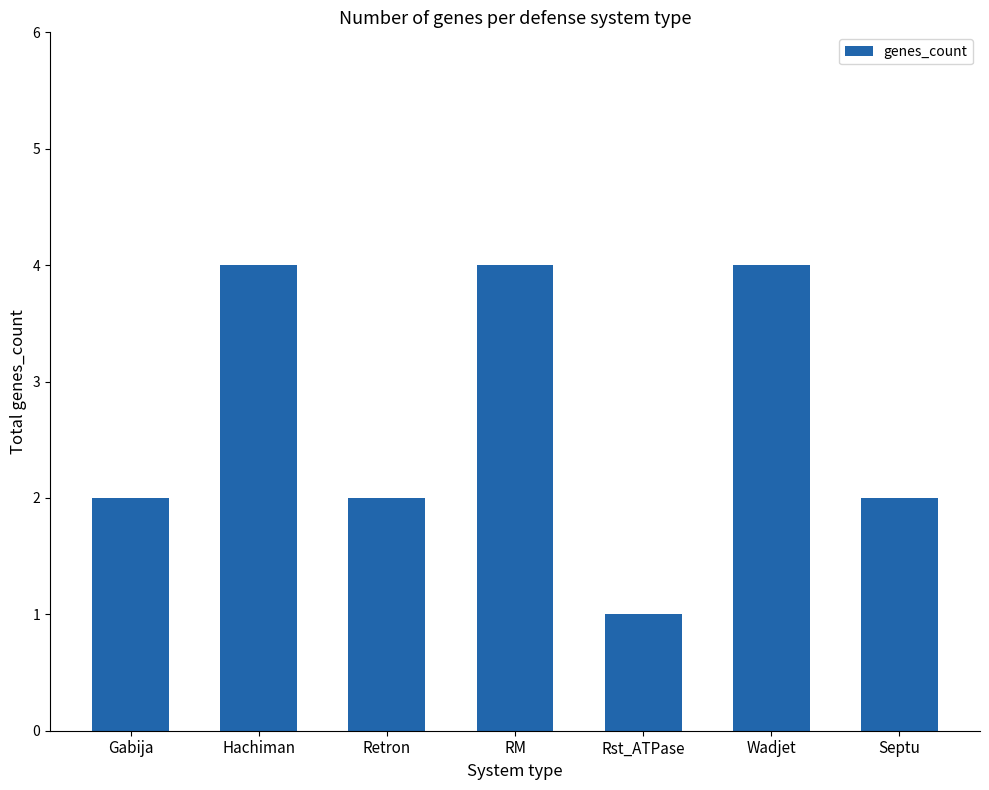

Which label corresponds to the smallest value in the chart?

Rst_ATPase